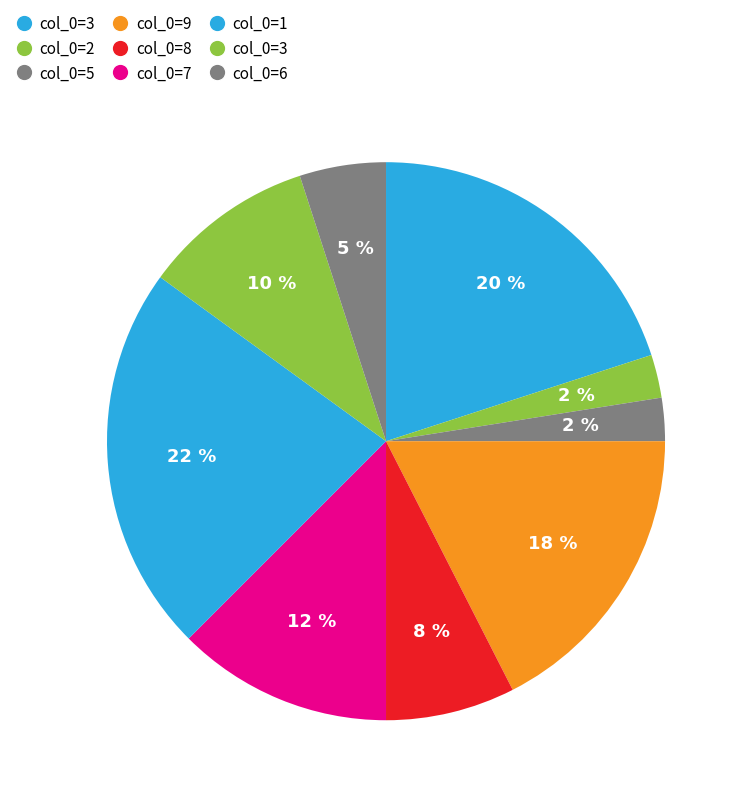

What is the largest slice in the pie chart?

1